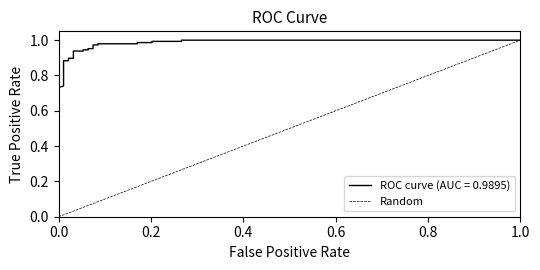

The chart shows a value of 1 at 1.0. True or false?

True